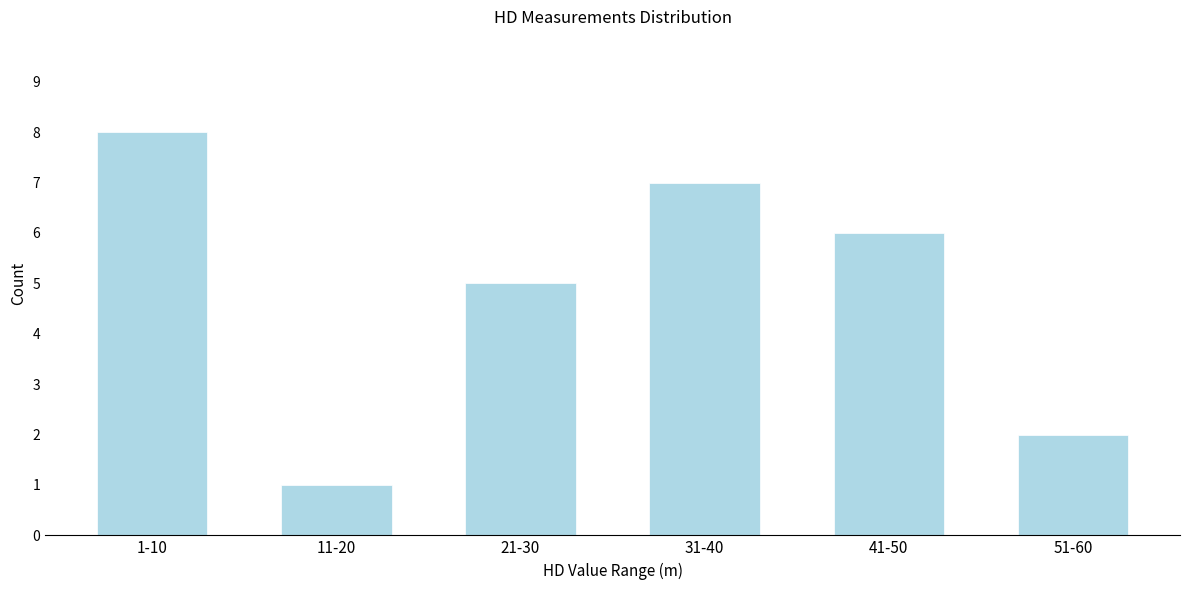

Reading left to right, extract all data points from this chart.

8	1	5	7	6	2